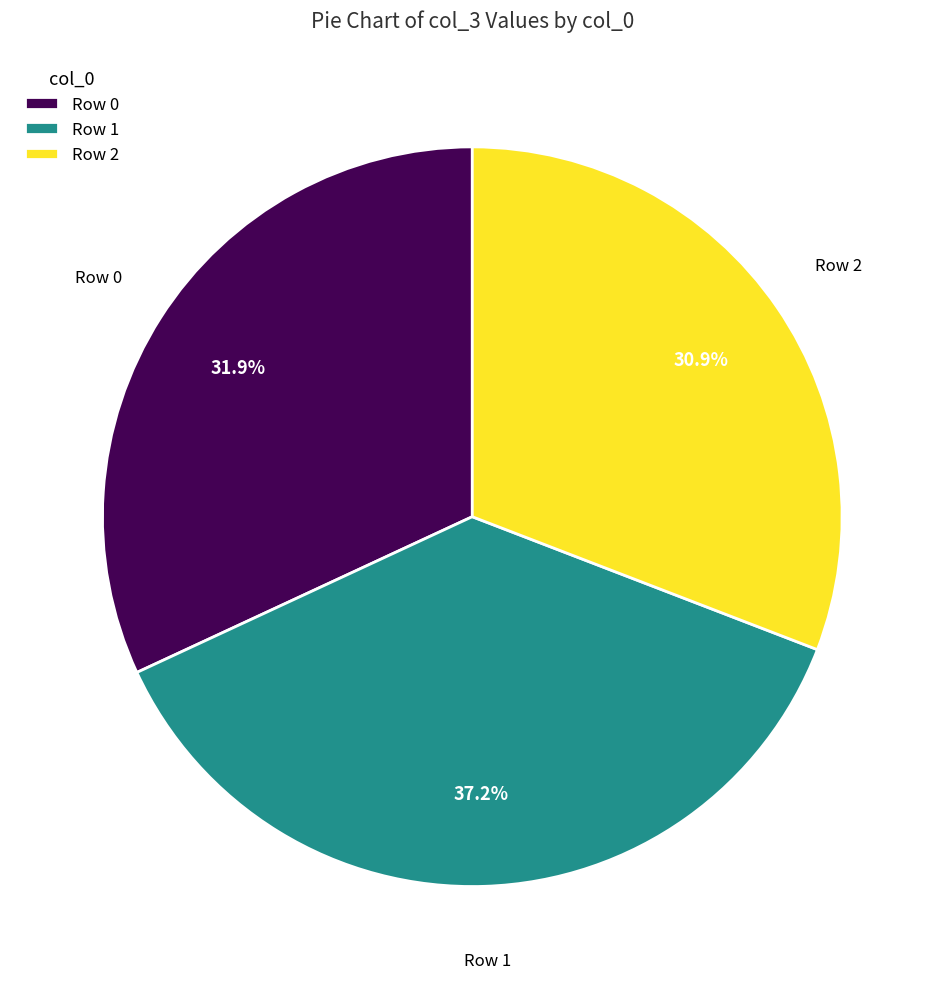

Count the number of slices in the pie.

3